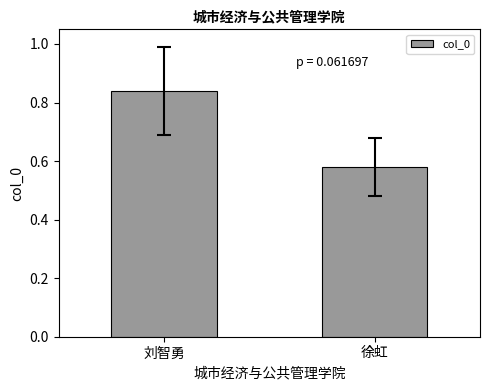

Rank the categories by value from lowest to highest.

徐虹, 刘智勇